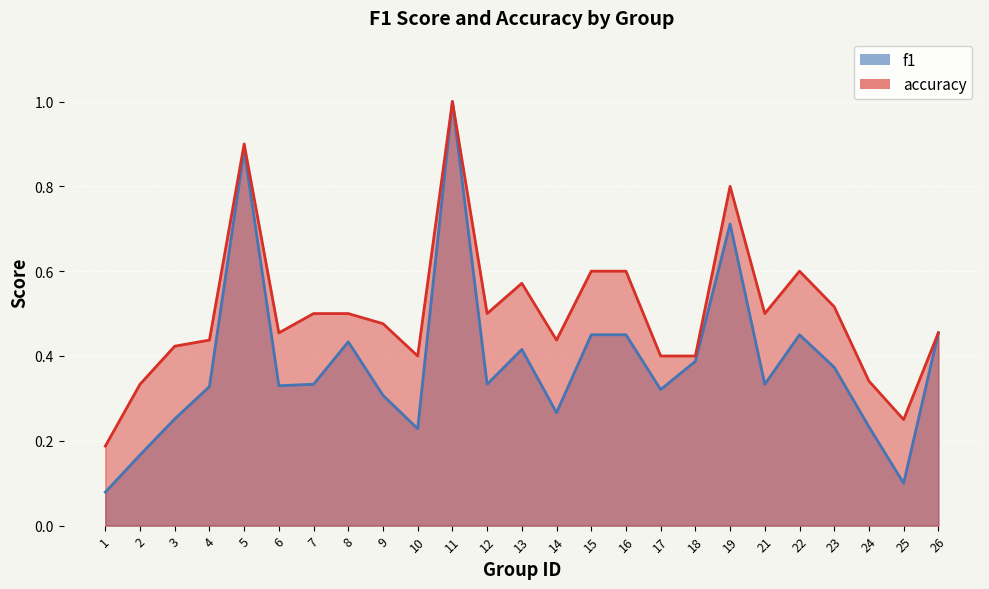

True or false: accuracy and f1 intersect in this chart.

False